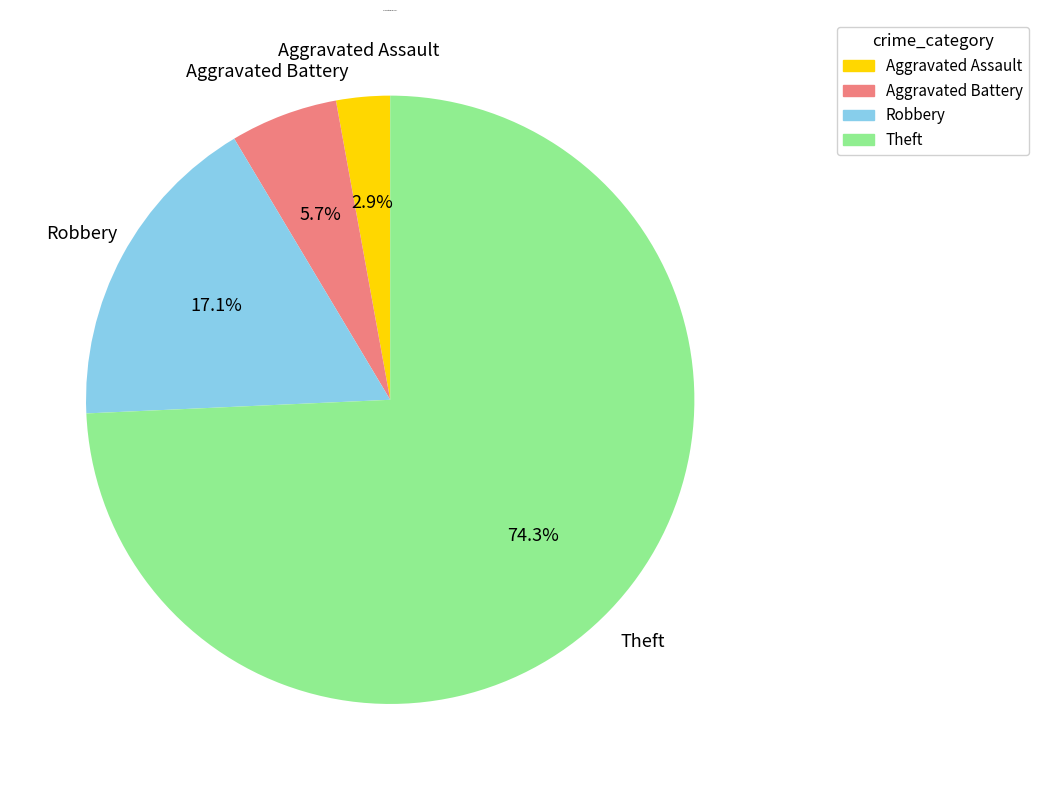

What is the largest slice in the pie chart?

Theft